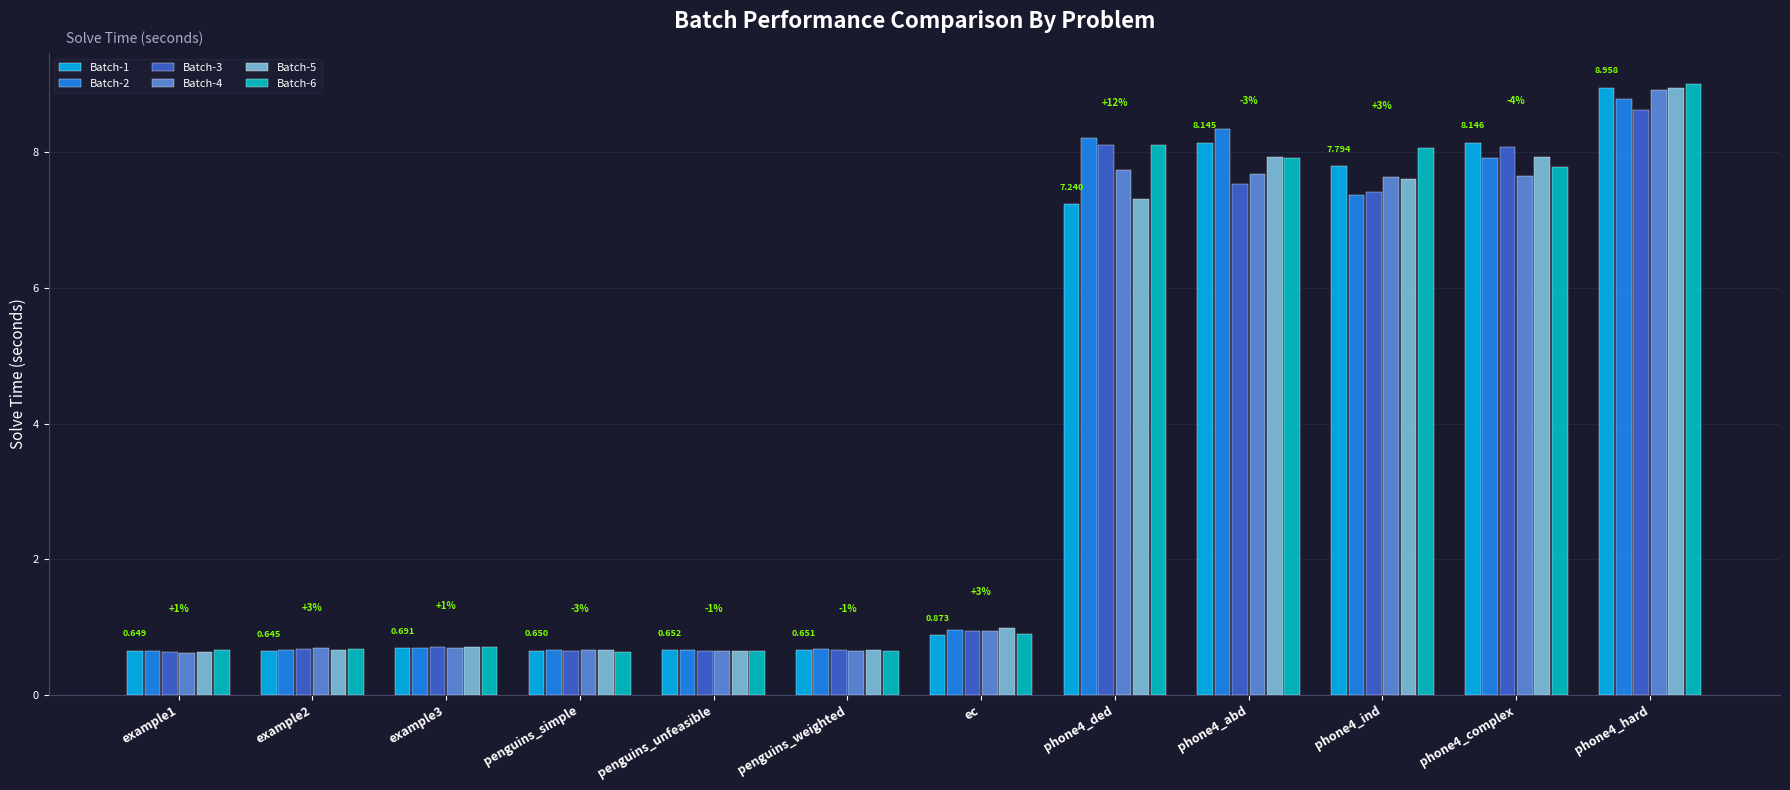

What position from the left is phone4_hard?

12